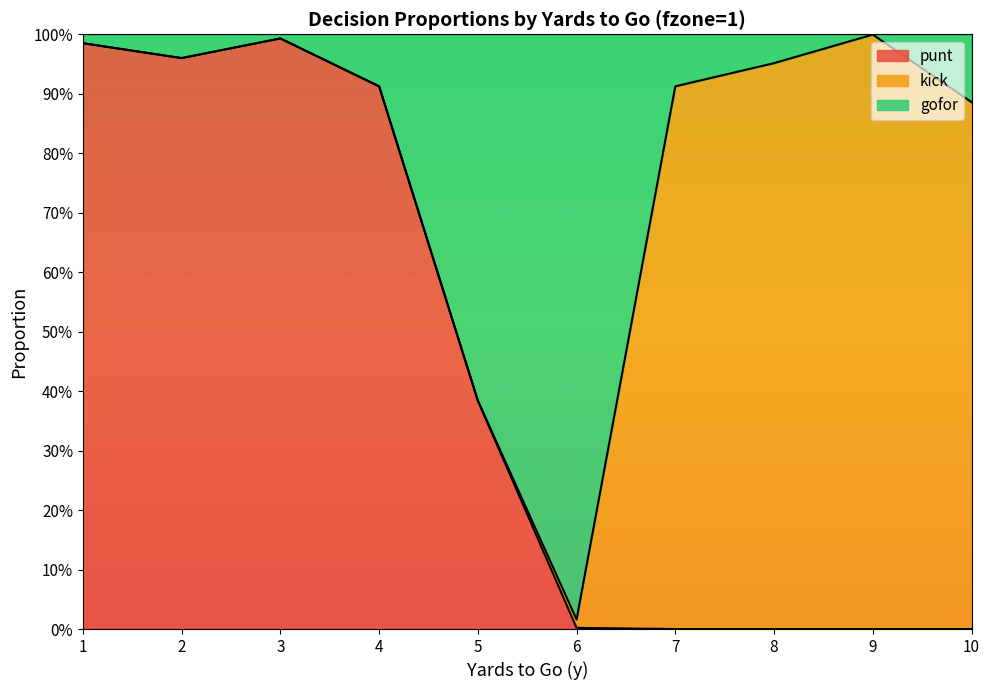

What is the difference between the gofor values at 5 and 1?

0.6